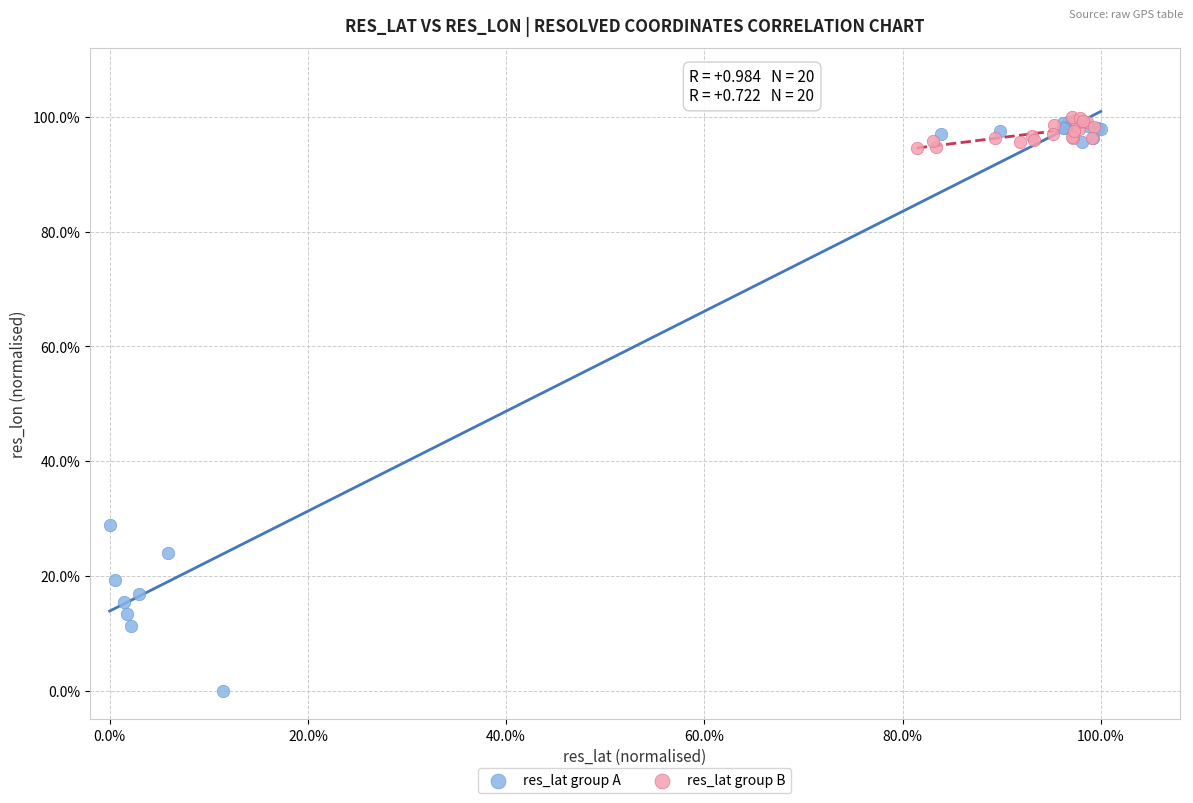

What are all the series names shown in the legend?

res_lat group A, res_lat group B